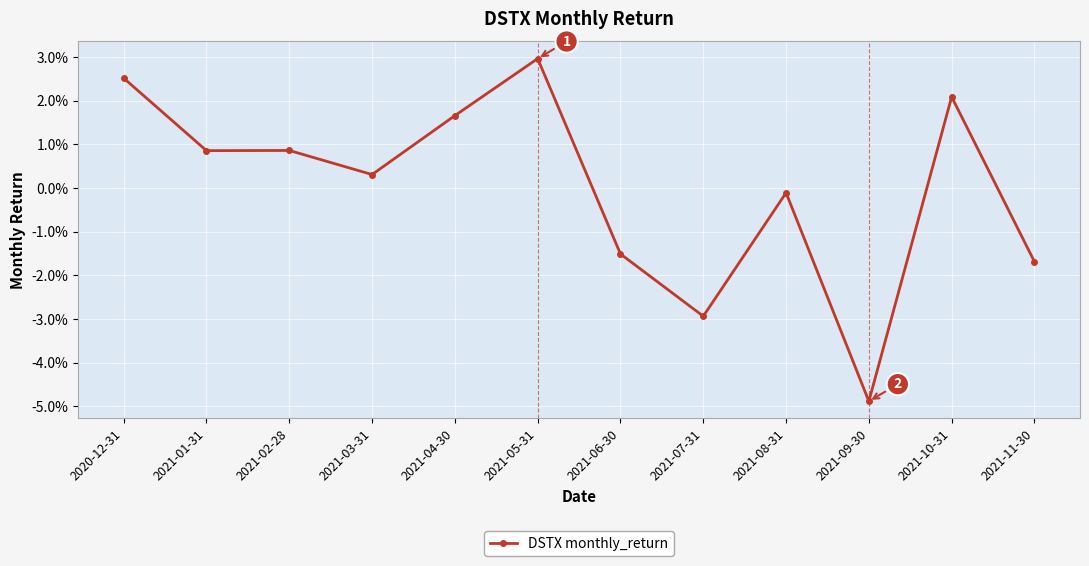

Is this an area chart (filled region under the line)?

No